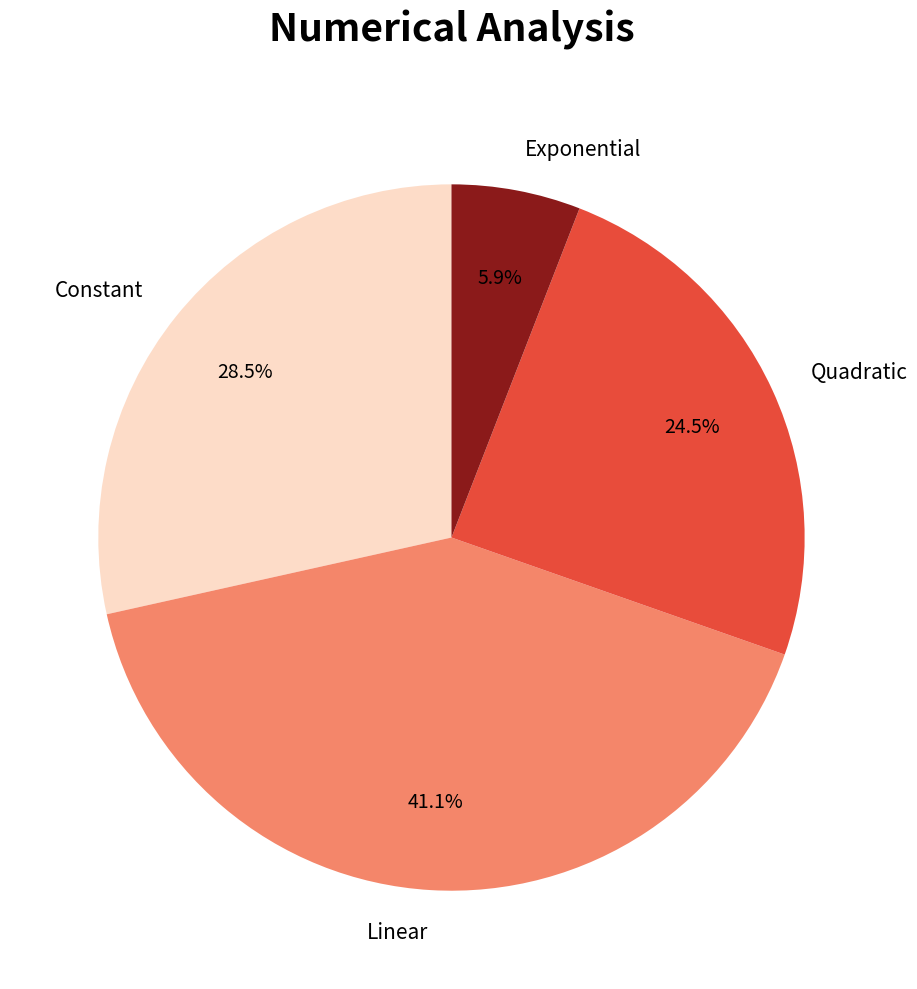

Which slice is the smallest?

Exponential